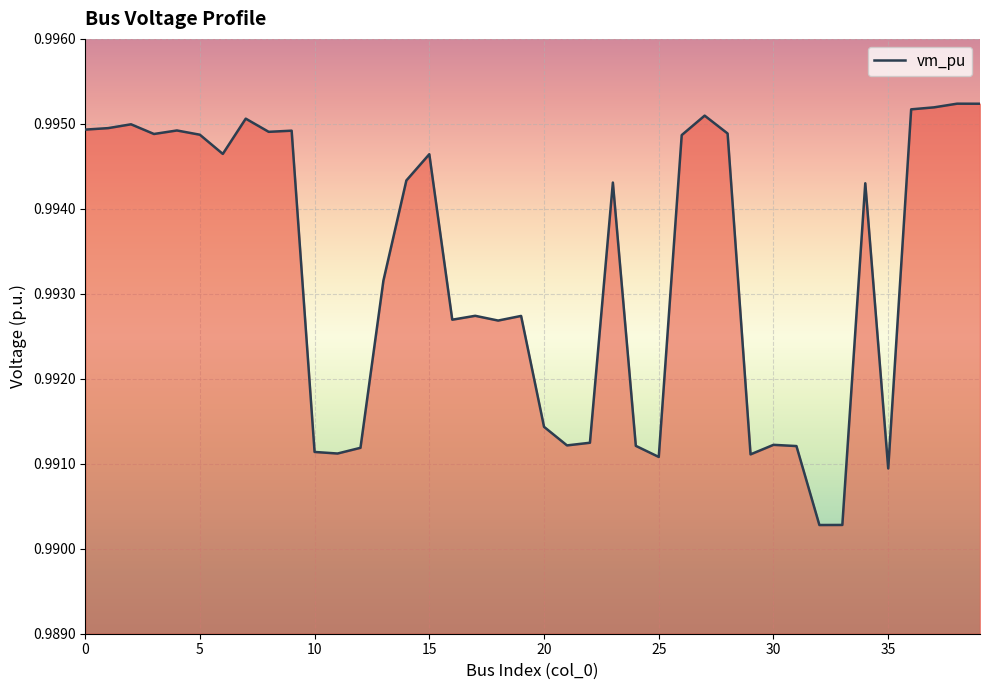

Rank the categories by value from lowest to highest.

32, 33, 35, 25, 29, 11, 10, 12, 31, 24, 21, 30, 22, 20, 18, 16, 19, 17, 13, 34, 23, 14, 15, 6, 26, 5, 3, 28, 8, 9, 4, 0, 1, 2, 7, 27, 36, 37, 39, 38